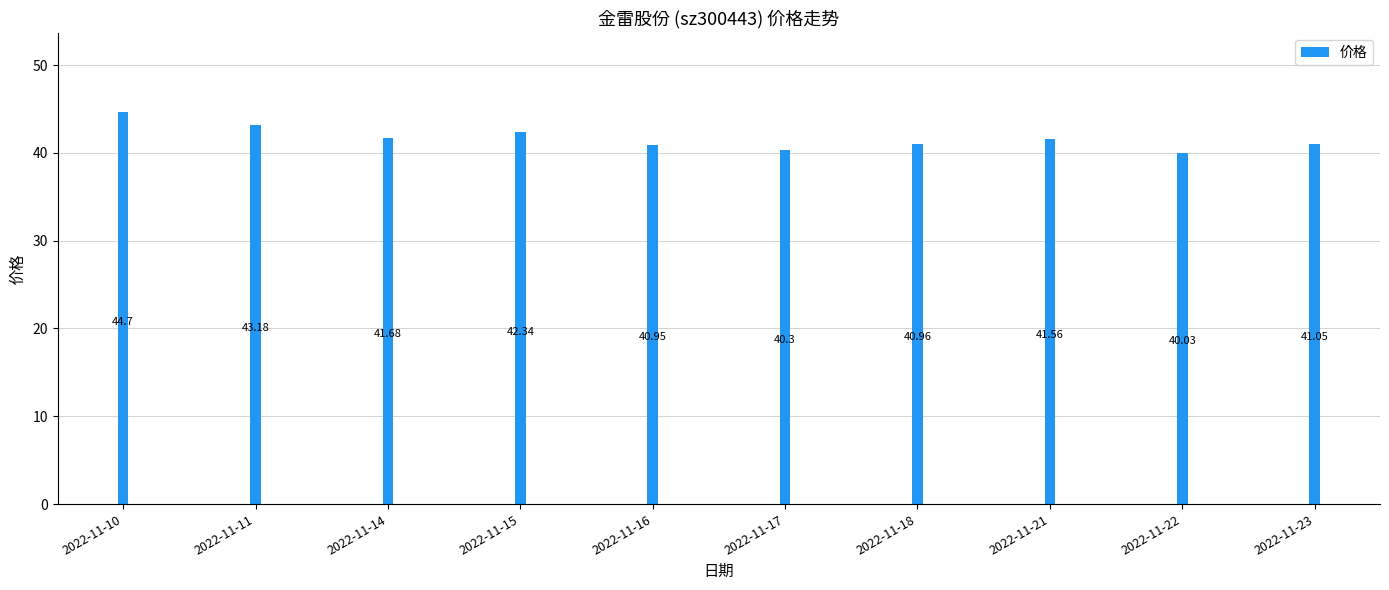

What is the sum of the values at 2022-11-23 and 2022-11-14?

82.7